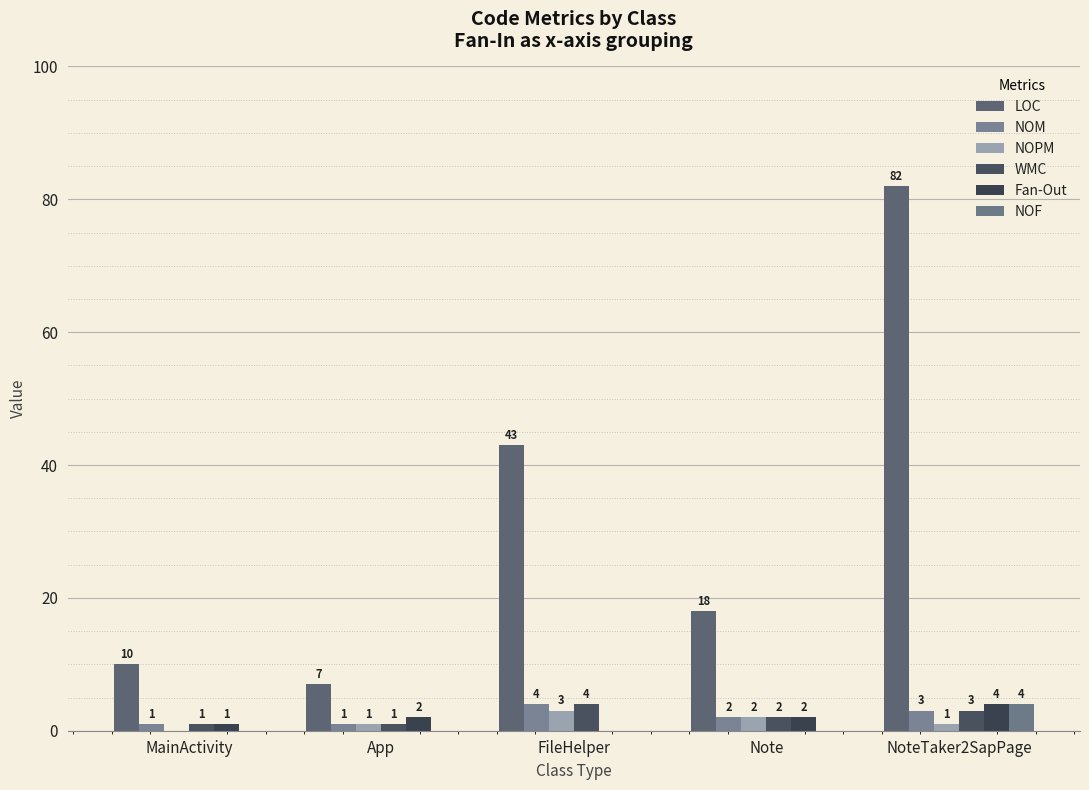

How many groups of bars are there?

5